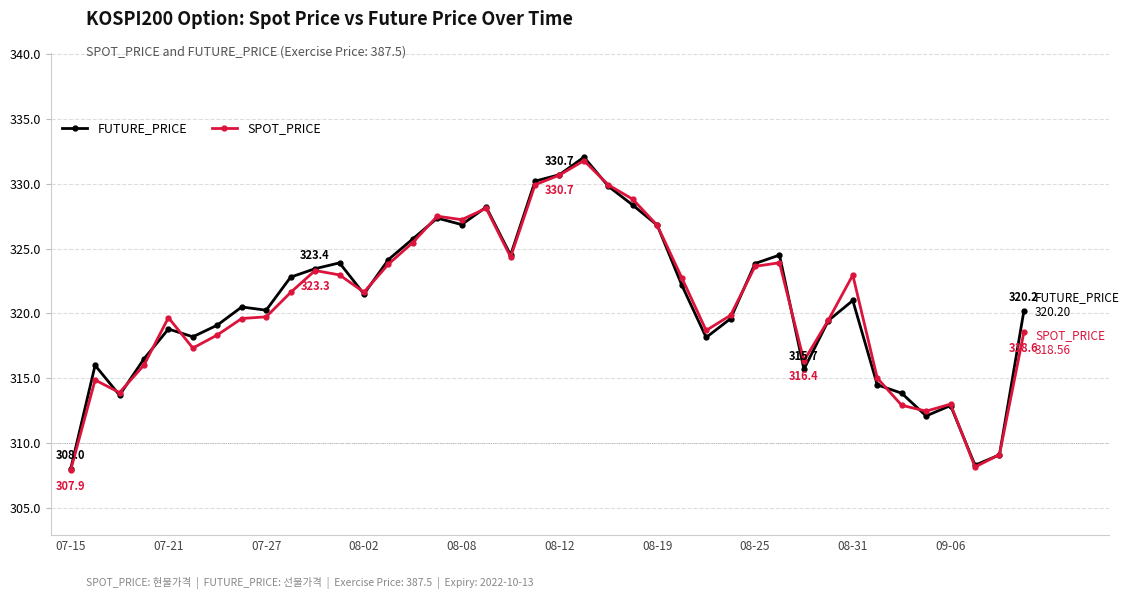

What is the value of the FUTURE_PRICE point at the 5th from the left?

318.8